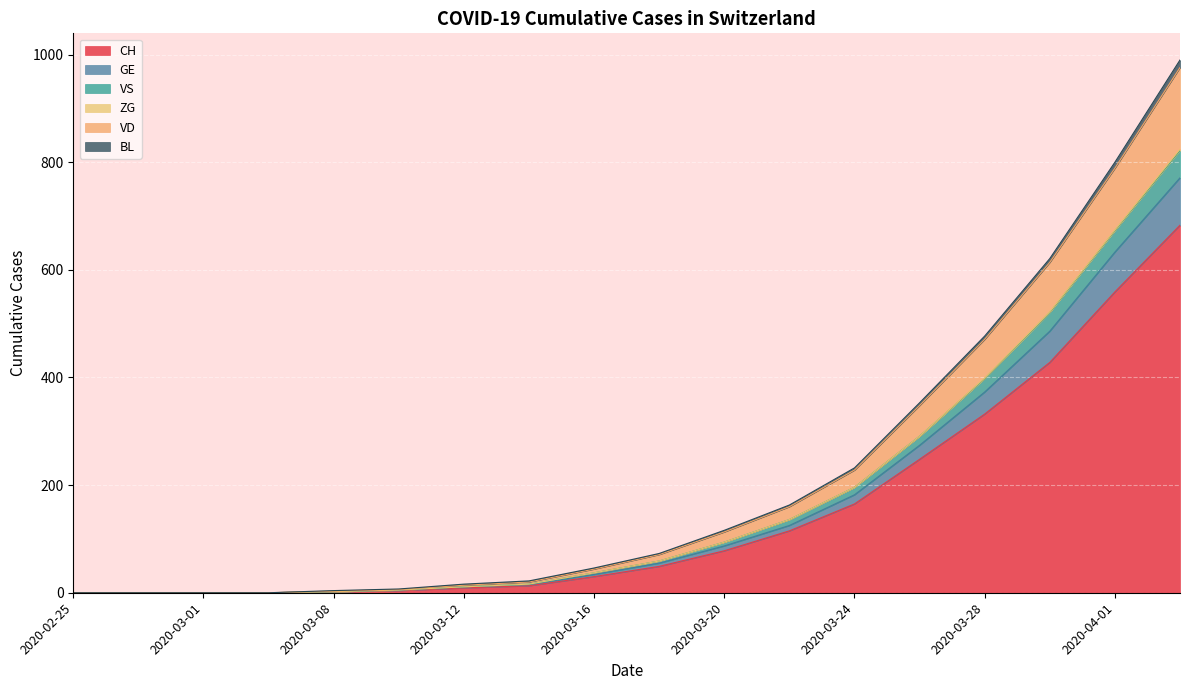

Is the value of CH at 2020-03-30 greater than the value of VD at 2020-03-18?

Yes